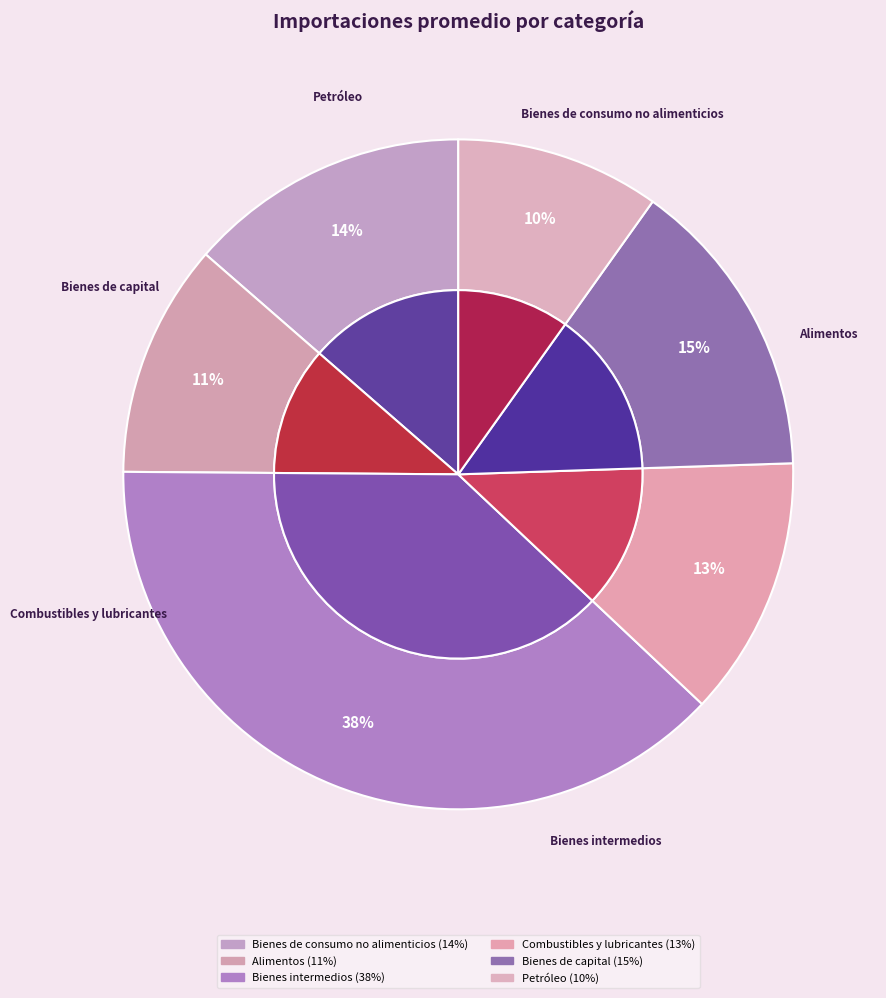

Combined, do Bienes de capital and Combustibles y lubricantes account for over 50%?

No